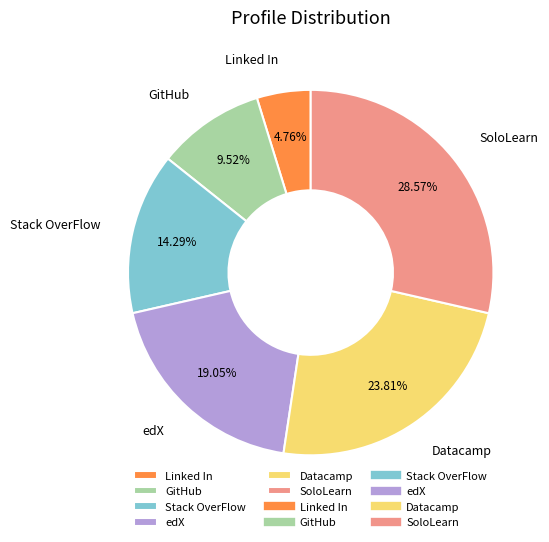

To the nearest percent, what is the difference between the largest and smallest slice percentages?

24%